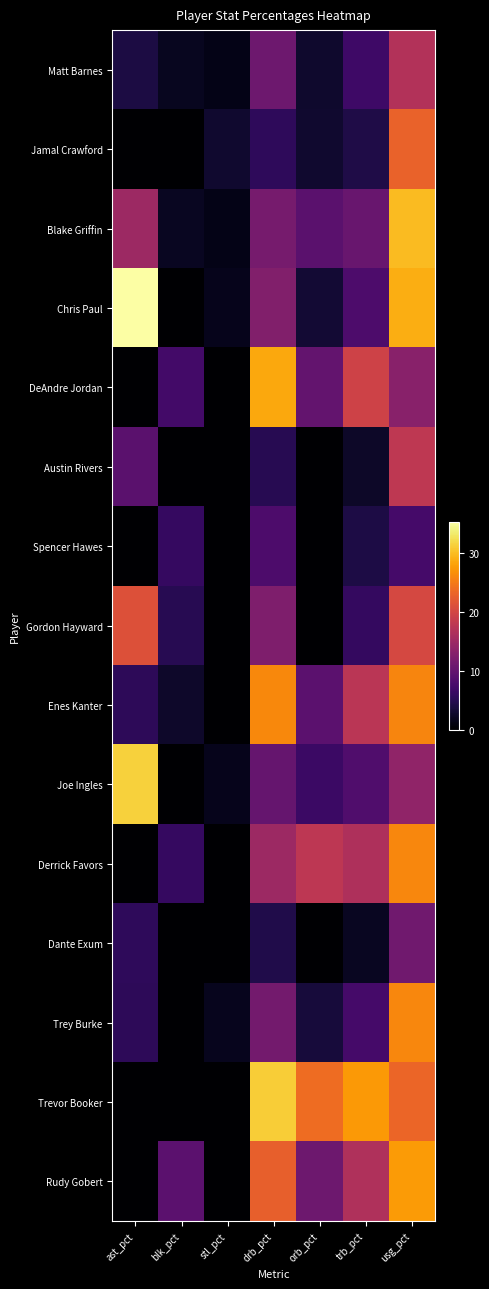

Which series has the largest total across all categories?

Trevor Booker